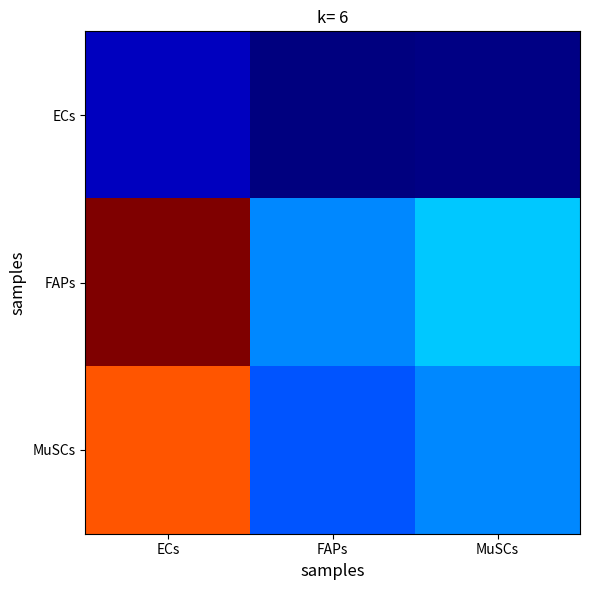

Which series changed the most between ECs and MuSCs?

FAPs